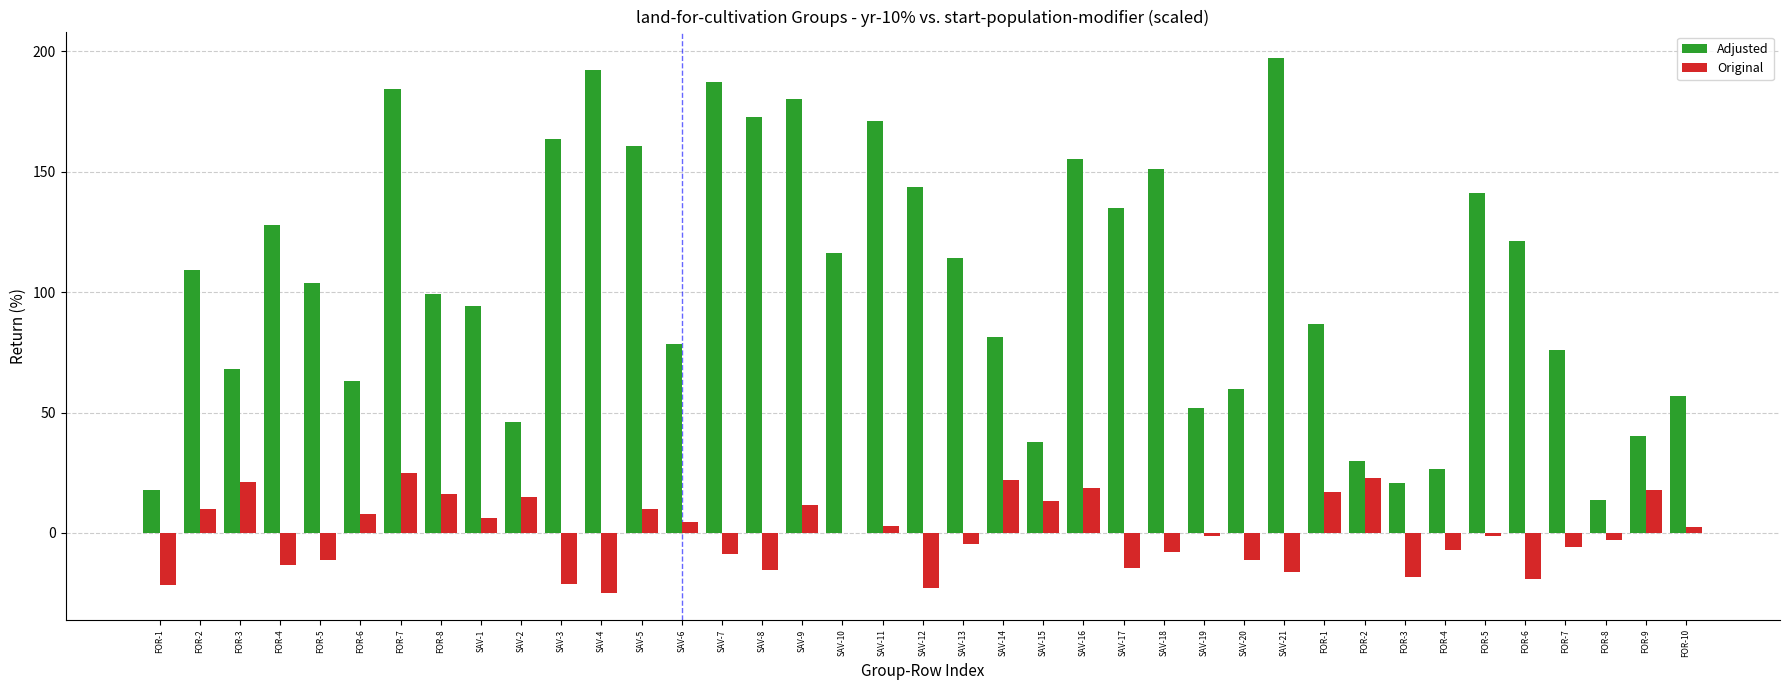

At how many categories does at least one series exceed 128?

14